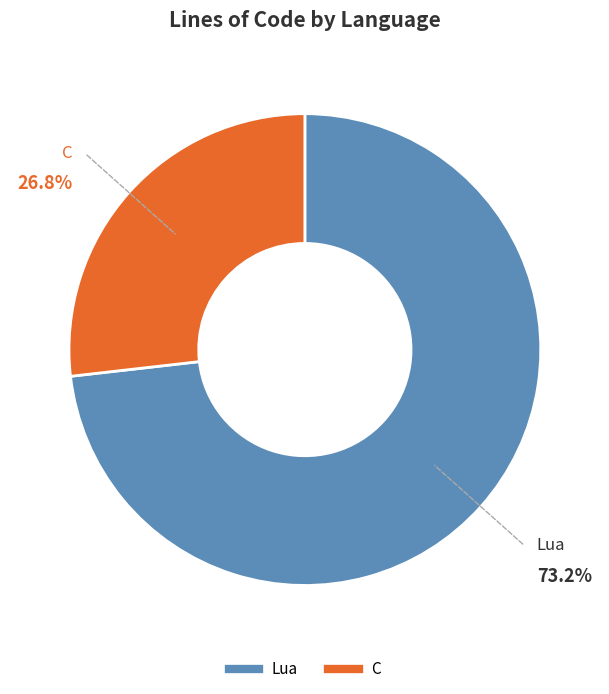

The Lua slice represents 73% of the pie. True or false?

True